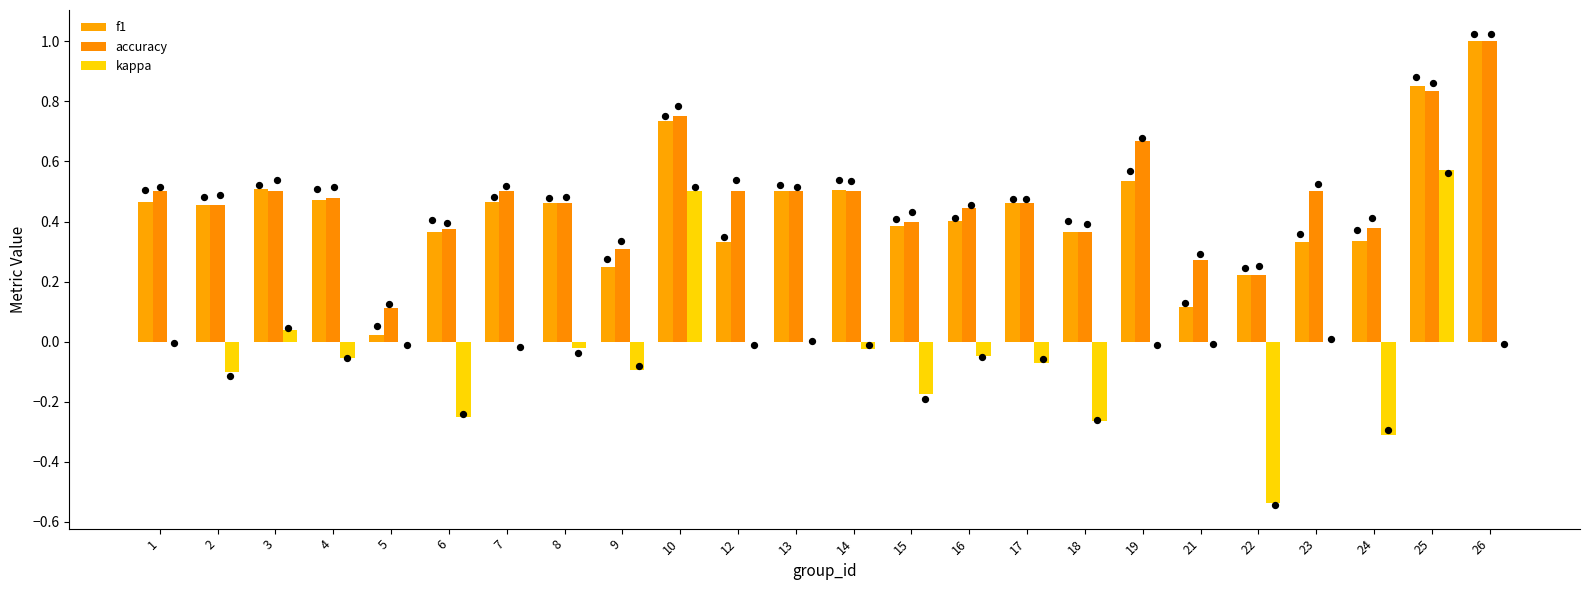

What is the total value across all series at 4?

0.9